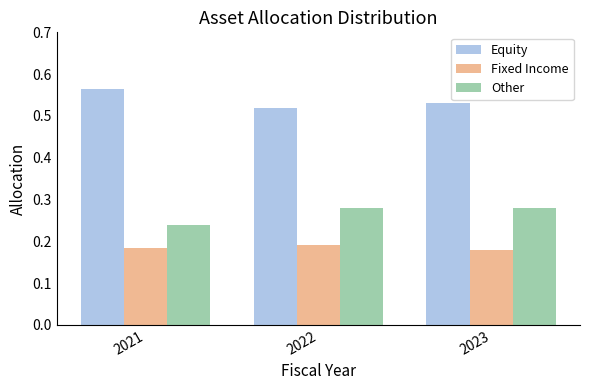

At which label does Equity reach its peak?

2021